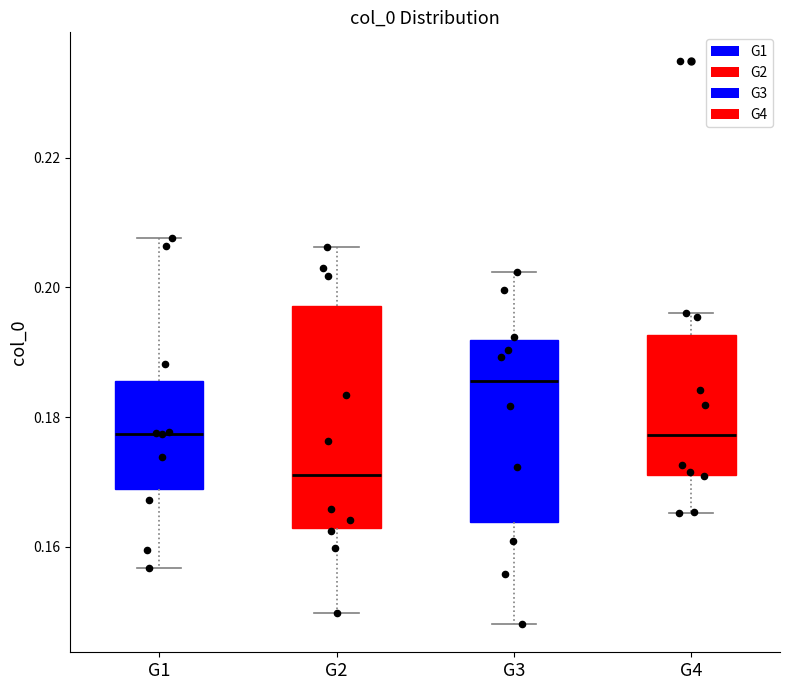

Which box's median line is the highest?

G3